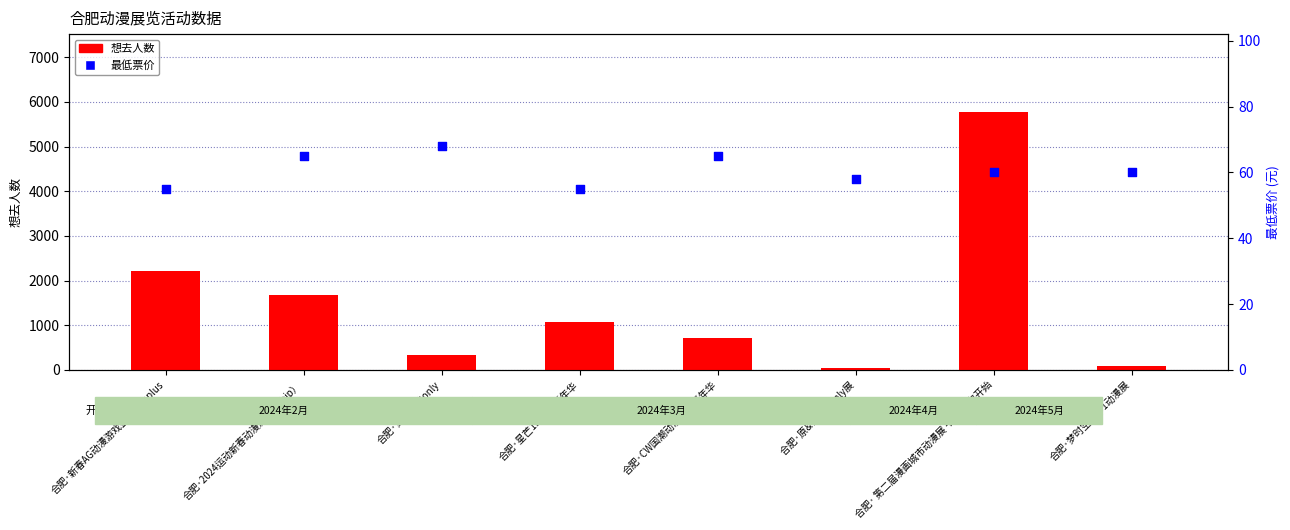

What is the total value across all series at 合肥·星芒1.5动漫嘉年华?

1129